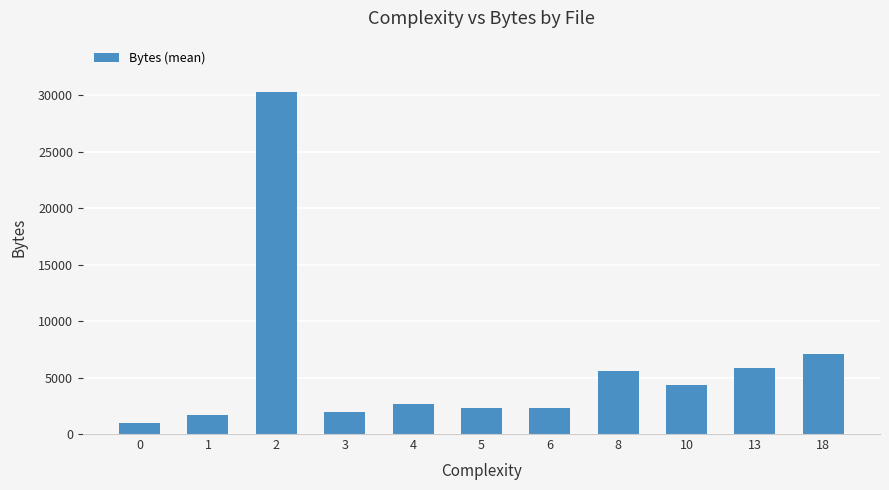

Read the value at 6.

2346.5